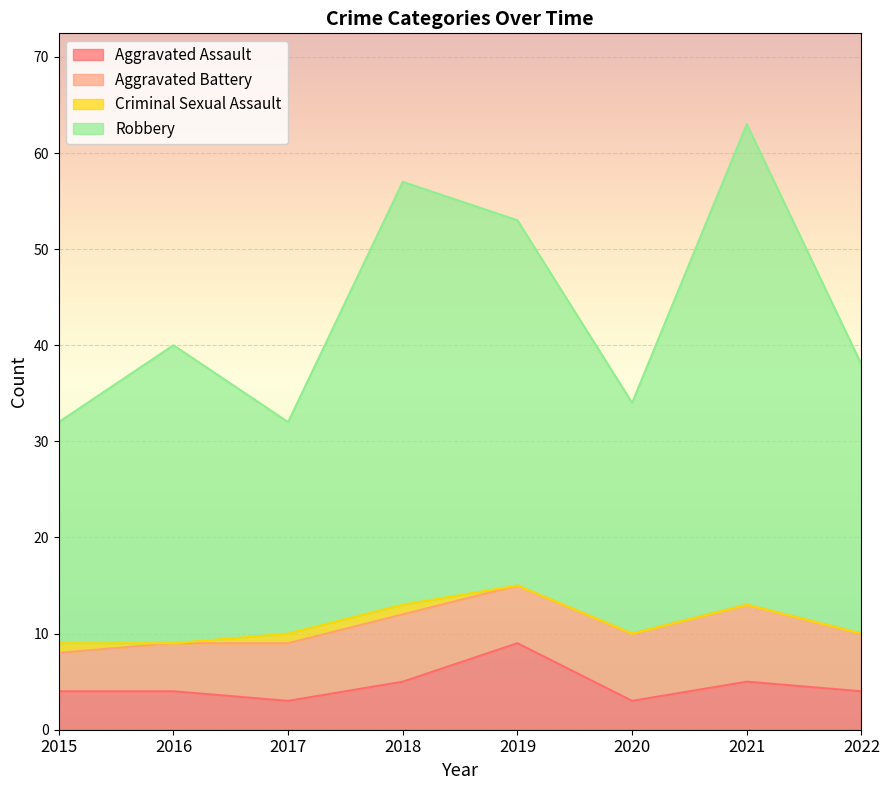

Which series has the widest spread of values?

Robbery